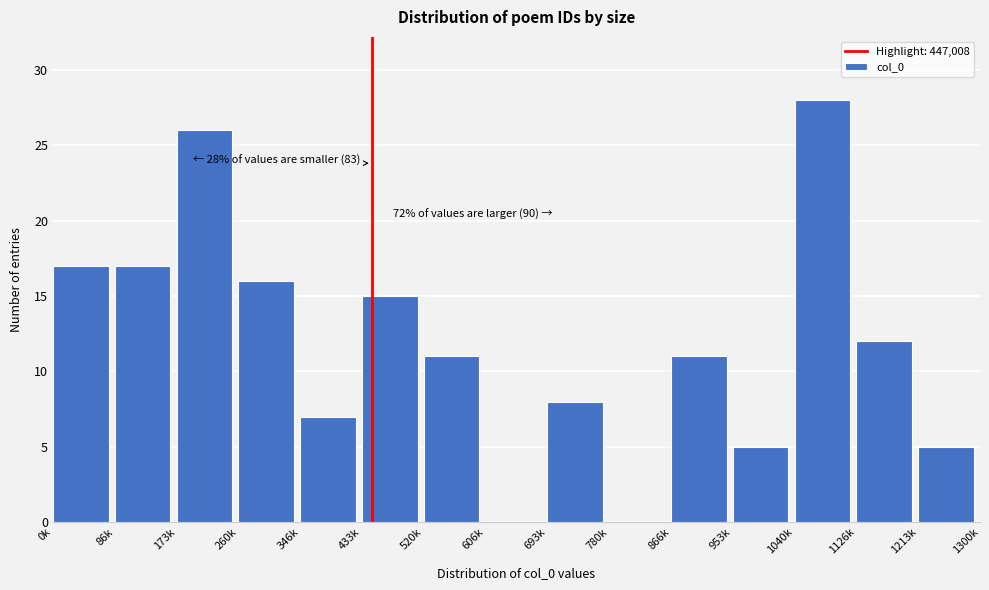

Reading right to left, what are all the values shown in this chart?

1213k=5	1126k=12	1040k=28	953k=5	866k=11	780k=0	693k=8	606k=0	520k=11	433k=15	346k=7	260k=16	173k=26	86k=17	0k=17